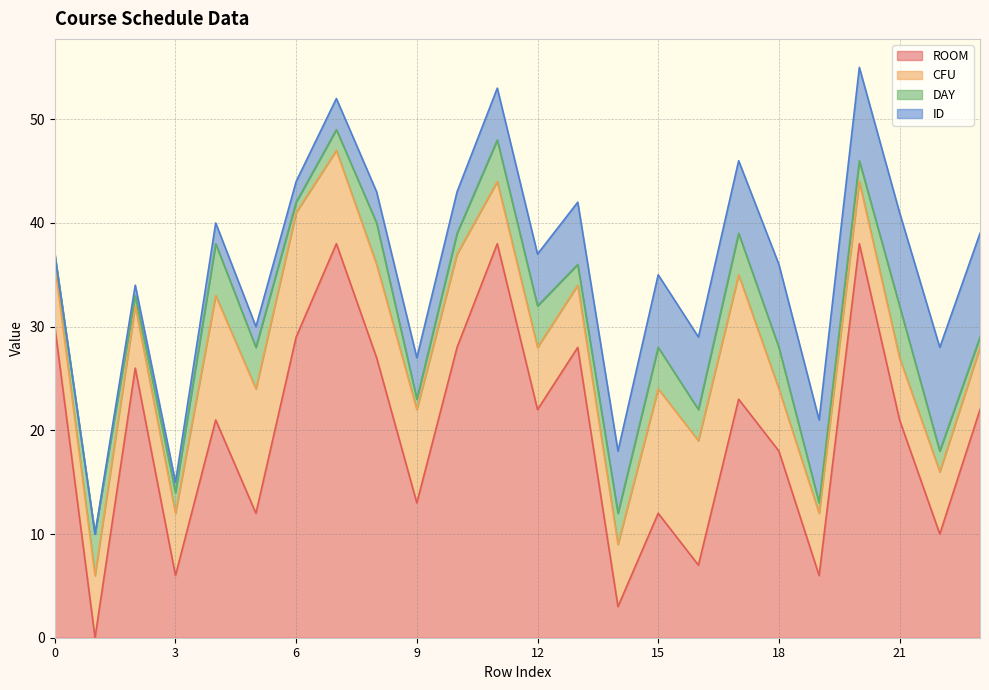

The value of CFU at 20 is 6. True or false?

True